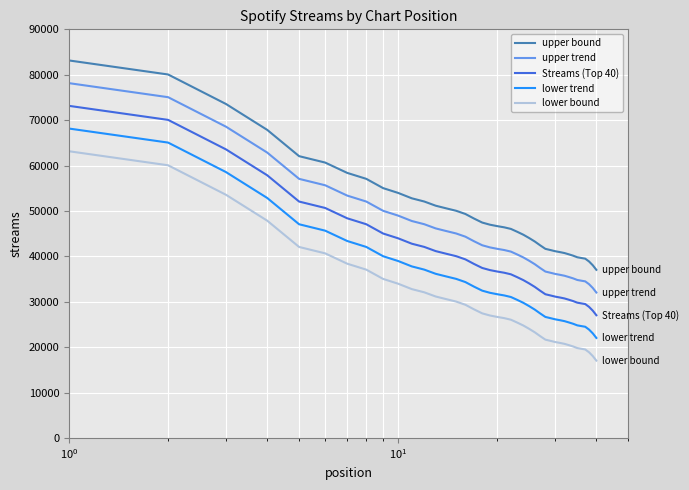

Rank the series by their maximum value, from lowest to highest.

lower bound, lower trend, Streams (Top 40), upper trend, upper bound